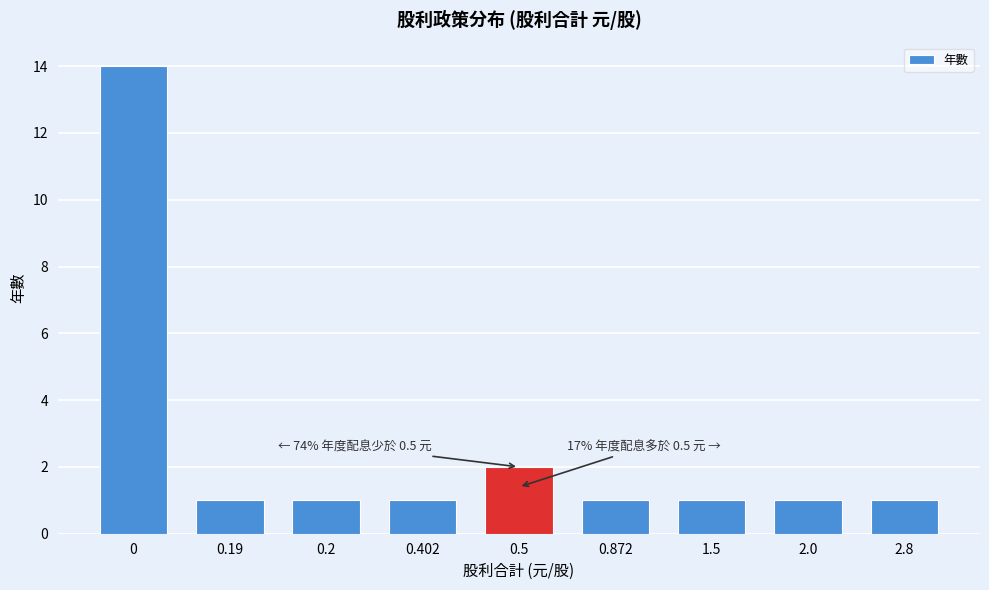

Reading left to right, what are all the values shown in this chart?

14	1	1	1	2	1	1	1	1